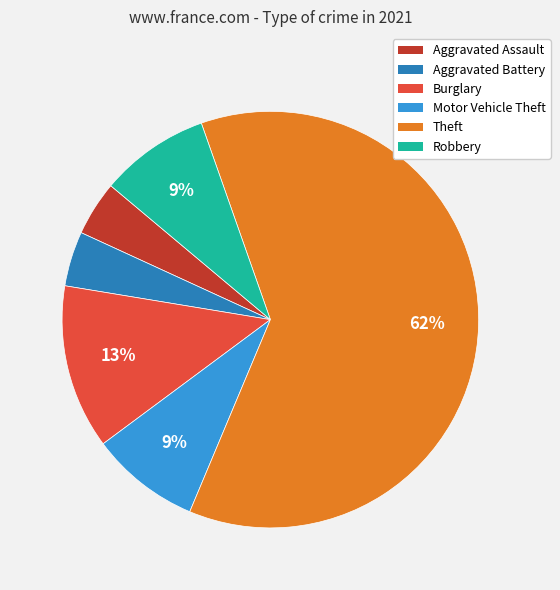

Between Burglary and Aggravated Assault, which is larger?

Burglary